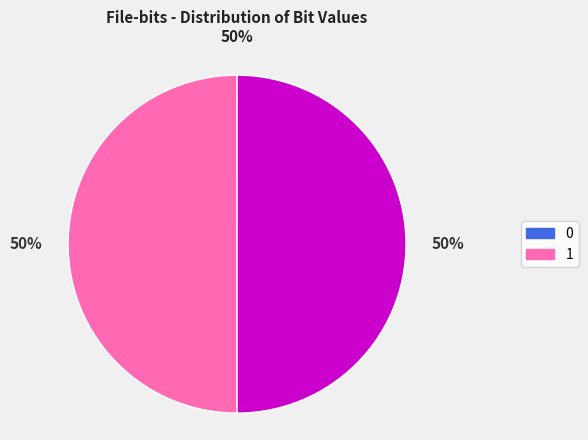

To the nearest percent, what portion does 1 represent?

50%